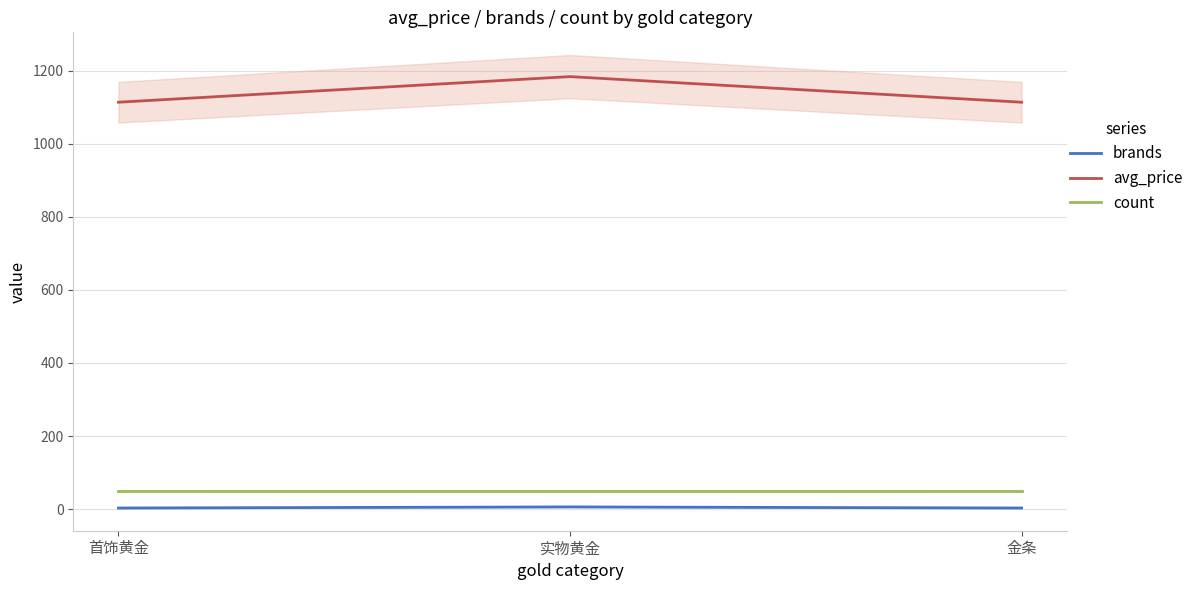

What is the label of the 1st point from the left?

首饰黄金